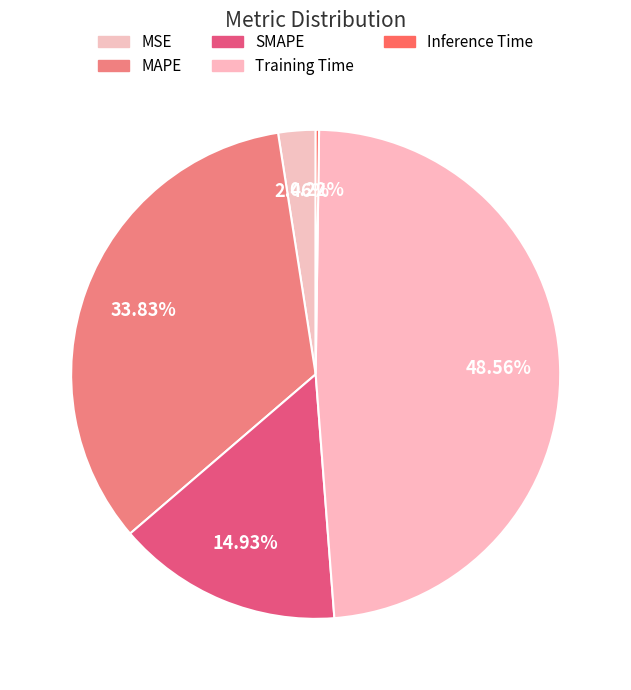

What portion of the pie excludes MAPE?

66.2%